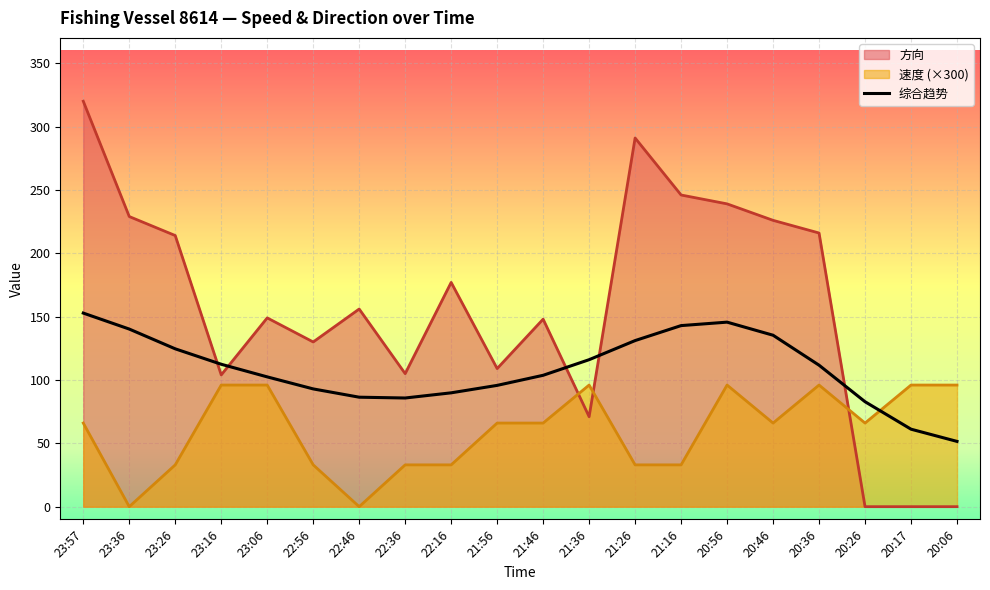

Between 23:26 and 22:16, which series saw the biggest shift?

方向